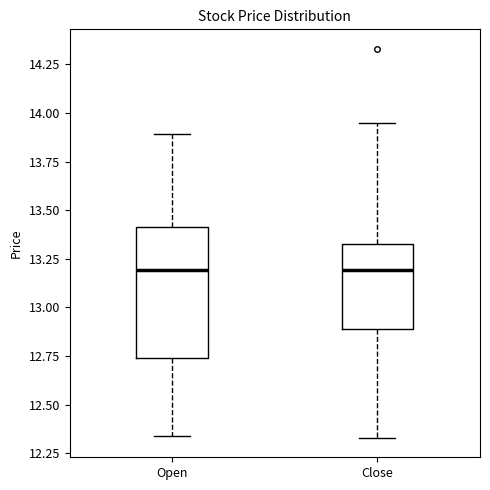

Comparing the boxes themselves (not the whiskers), which one is the tallest?

Open